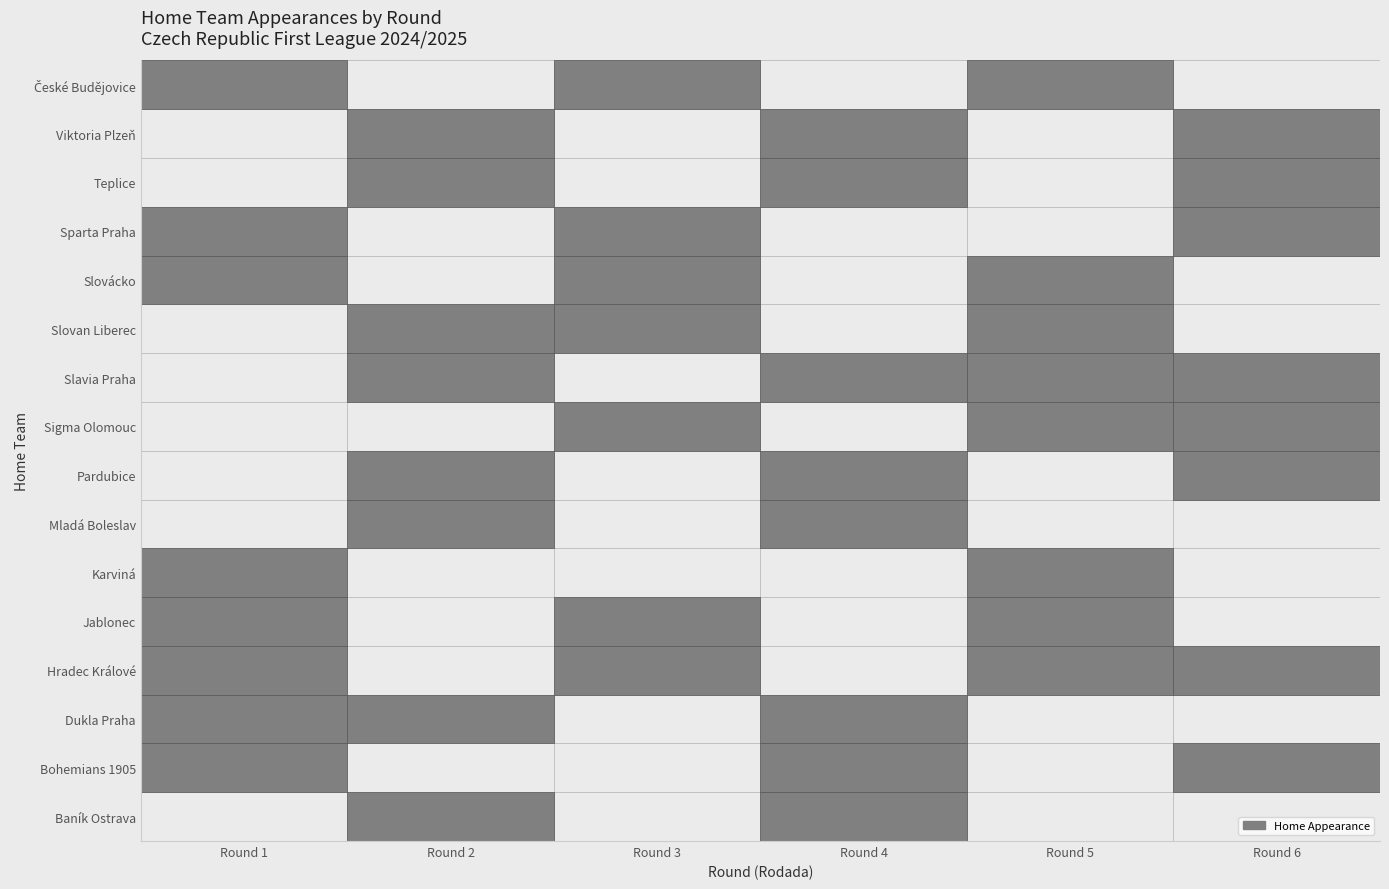

What is the maximum value shown in the chart?

1